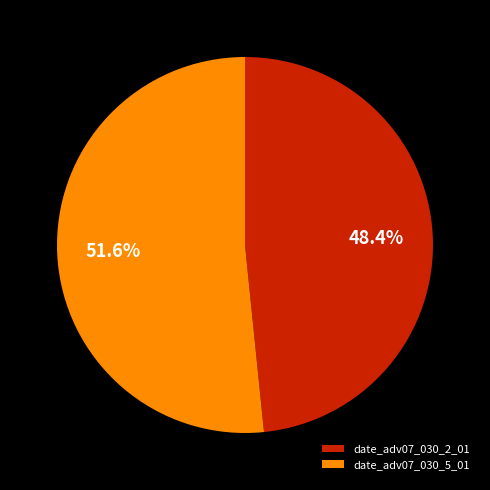

To the nearest percent, what is the combined percentage of date_adv07_030_2_01 and date_adv07_030_5_01?

100%